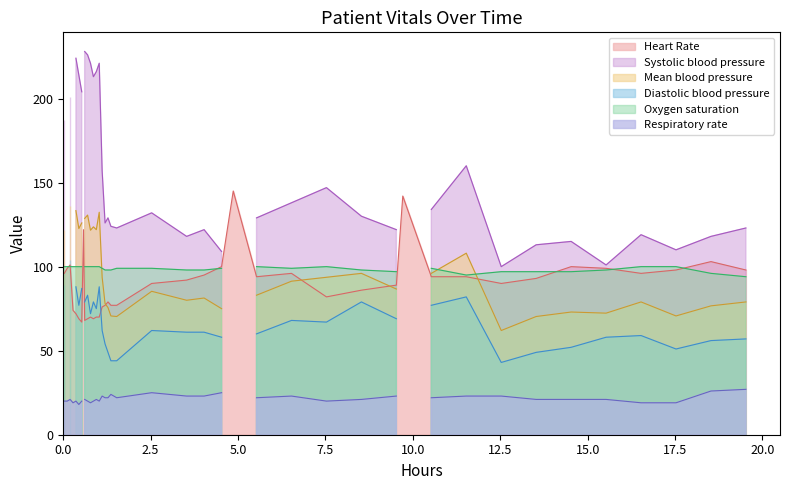

How many interior local peaks (higher than both neighbors) does the data have?

9